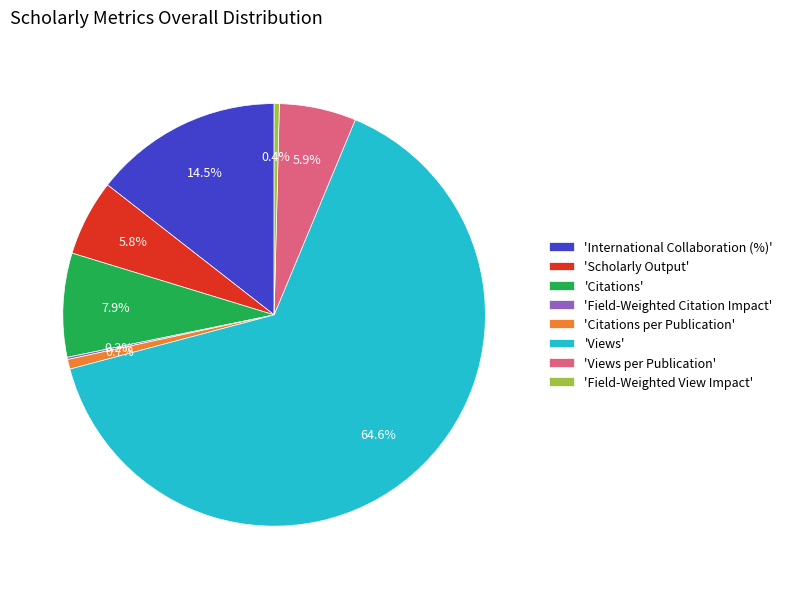

Does 'Views' account for over 50% of the chart?

Yes